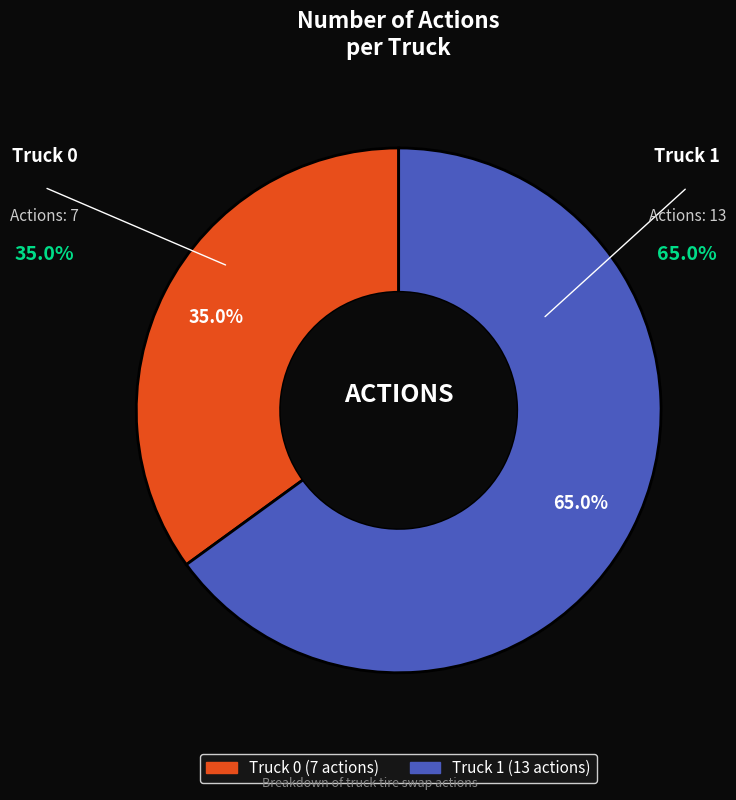

What percentage is NOT represented by Truck 0?

65.0%